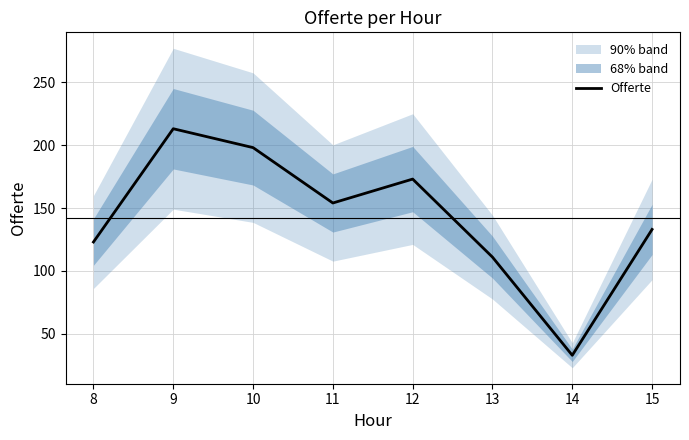

At which label is the value closest to 123?

8